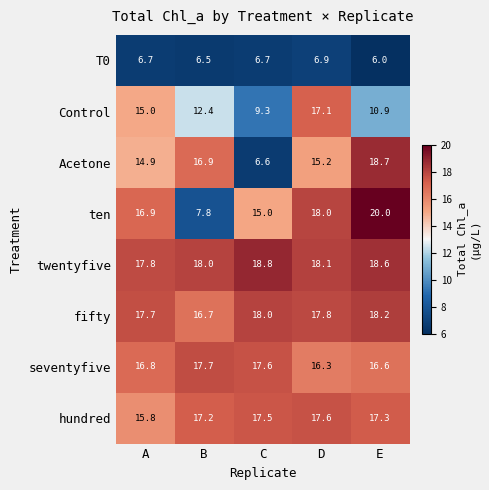

What is the total value across all series at A?

121.6